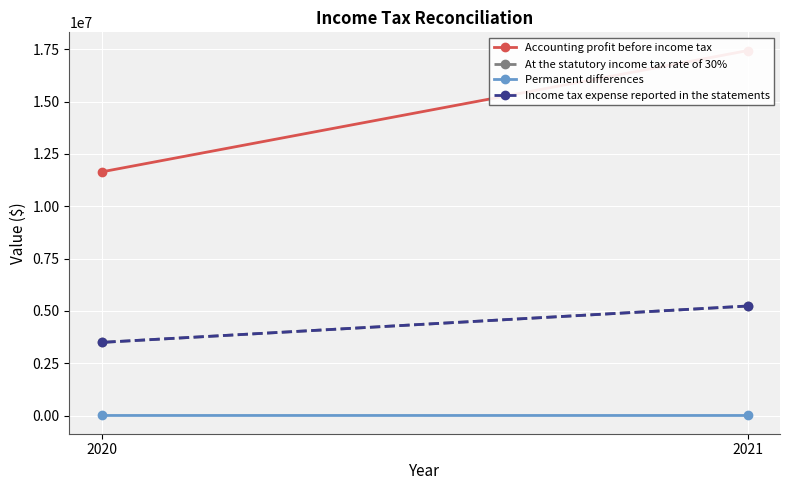

Which series has the largest total across all categories?

Accounting profit before income tax